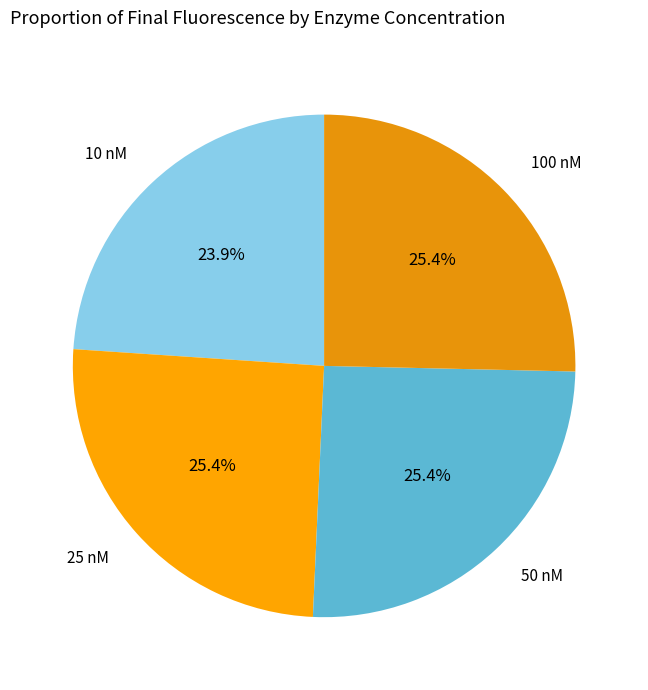

Which slice is the smallest?

10 nM